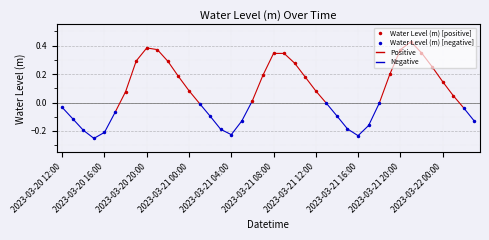

Reading left to right, extract all data points from this chart.

2023-03-20 12:00=-0.0	2023-03-20 13:00=-0.1	2023-03-20 14:00=-0.2	2023-03-20 15:00=-0.3	2023-03-20 16:00=-0.2	2023-03-20 17:00=-0.1	2023-03-20 18:00=0.1	2023-03-20 19:00=0.3	2023-03-20 20:00=0.4	2023-03-20 21:00=0.4	2023-03-20 22:00=0.3	2023-03-20 23:00=0.2	2023-03-21 00:00=0.1	2023-03-21 01:00=-0.0	2023-03-21 02:00=-0.1	2023-03-21 03:00=-0.2	2023-03-21 04:00=-0.2	2023-03-21 05:00=-0.1	2023-03-21 06:00=0.0	2023-03-21 07:00=0.2	2023-03-21 08:00=0.3	2023-03-21 09:00=0.3	2023-03-21 10:00=0.3	2023-03-21 11:00=0.2	2023-03-21 12:00=0.1	2023-03-21 13:00=-0.0	2023-03-21 14:00=-0.1	2023-03-21 15:00=-0.2	2023-03-21 16:00=-0.2	2023-03-21 17:00=-0.2	2023-03-21 18:00=-0.0	2023-03-21 19:00=0.2	2023-03-21 20:00=0.4	2023-03-21 21:00=0.4	2023-03-21 22:00=0.4	2023-03-21 23:00=0.3	2023-03-22 00:00=0.1	2023-03-22 01:00=0.0	2023-03-22 02:00=-0.0	2023-03-22 03:00=-0.1